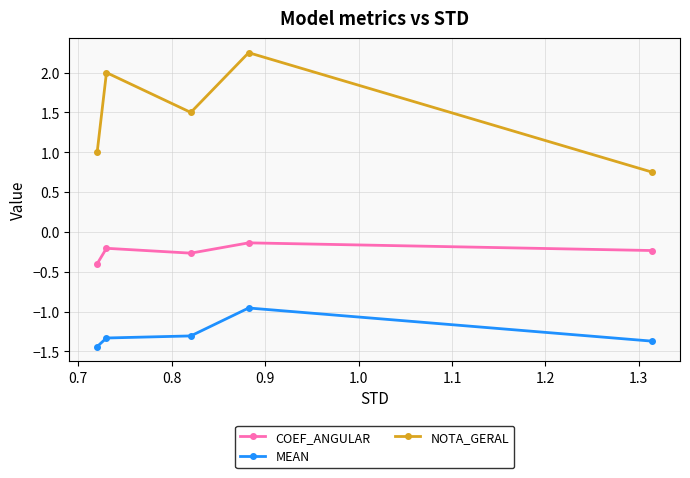

At how many categories does at least one series exceed 0?

5